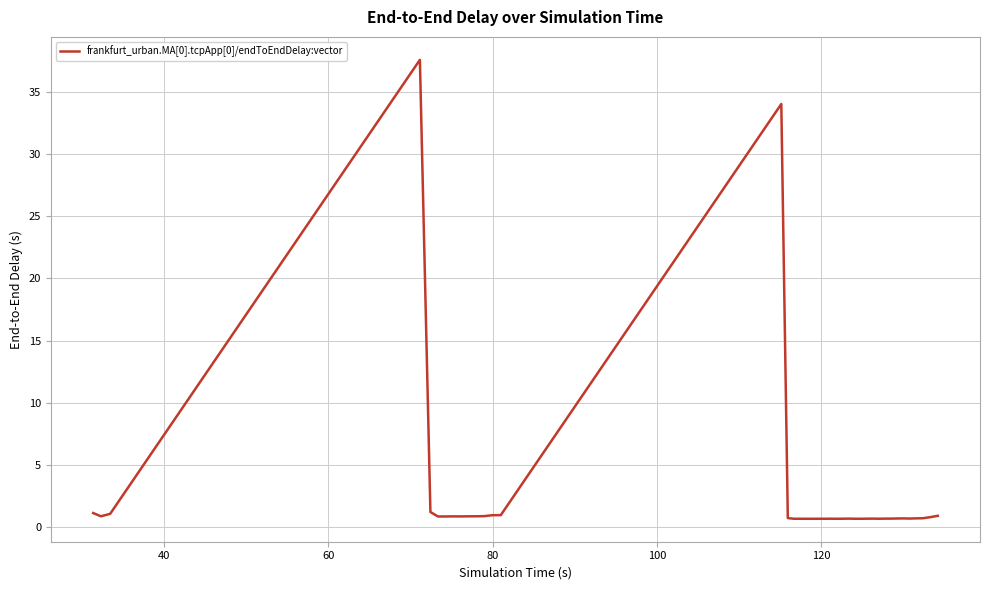

What is the difference between the second highest and second lowest values?

33.4